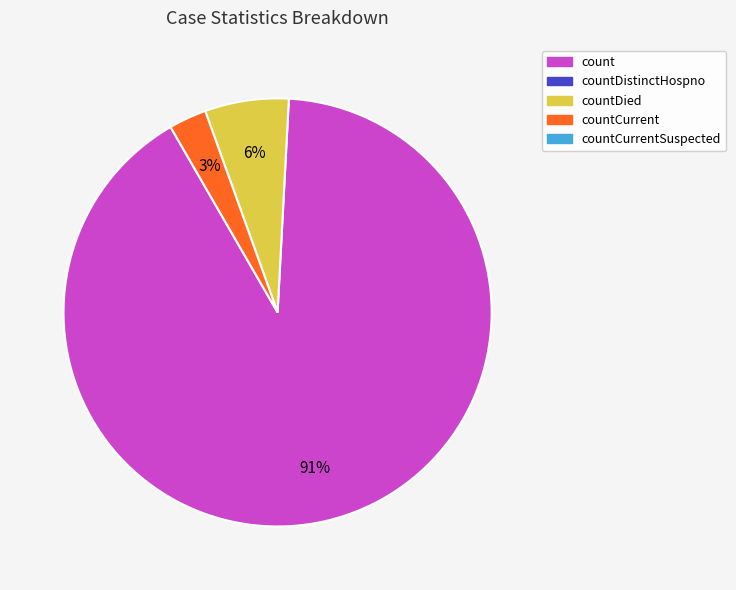

To the nearest percent, what is the difference between the largest and smallest slice percentages?

88%